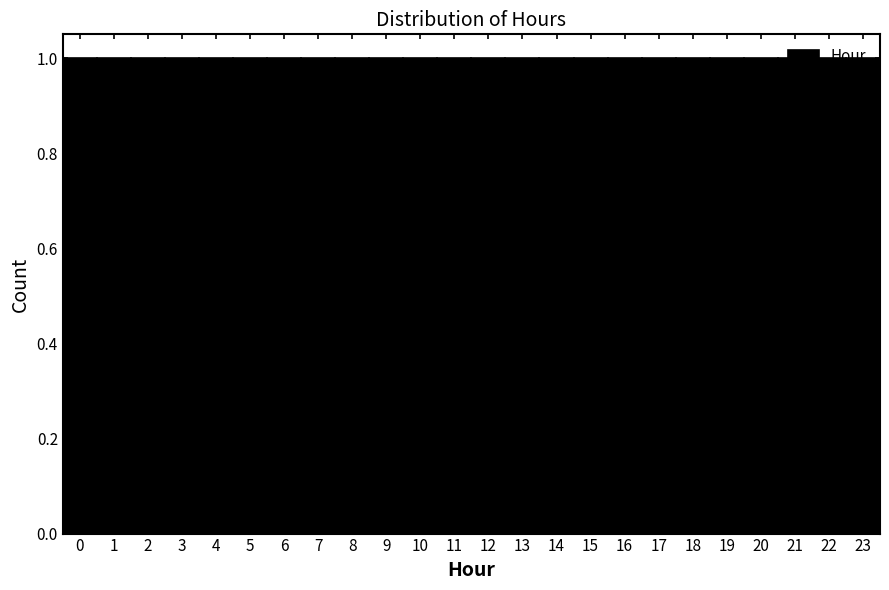

What is the height of the bar covering 22.5 to 23.5 on the x-axis? The values are not printed on the chart, so give them approximately, as read against the axis.

1